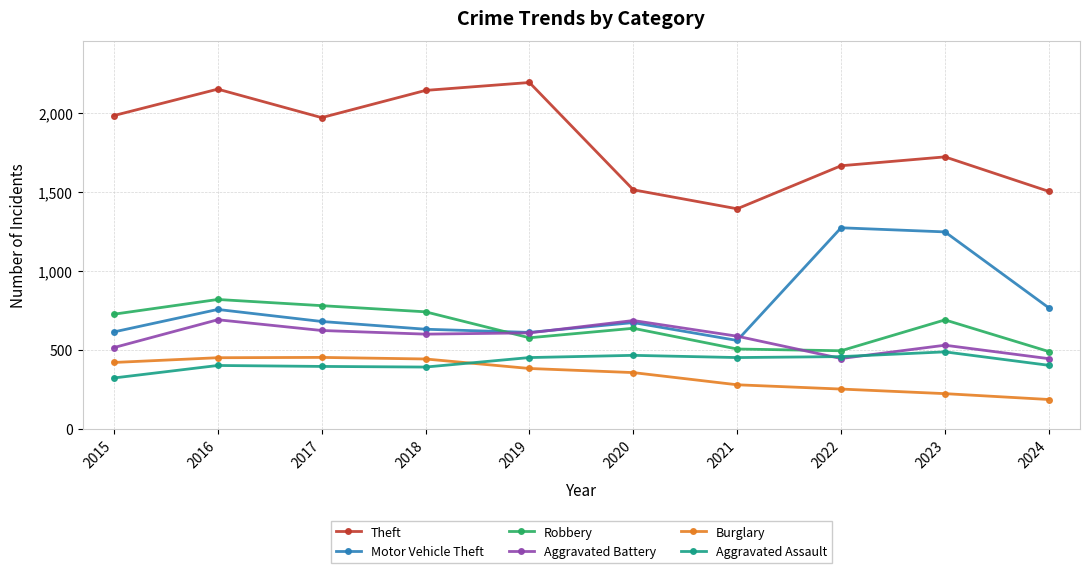

Is it true that Burglary equals 199 at 2018?

False